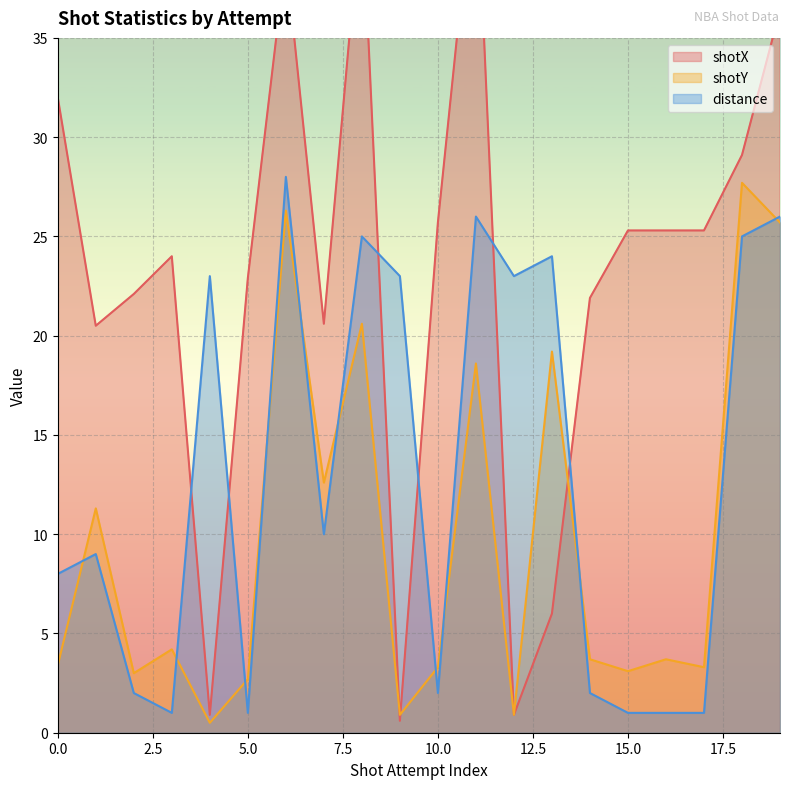

List the series in order of their overall mean, highest first.

shotX, distance, shotY